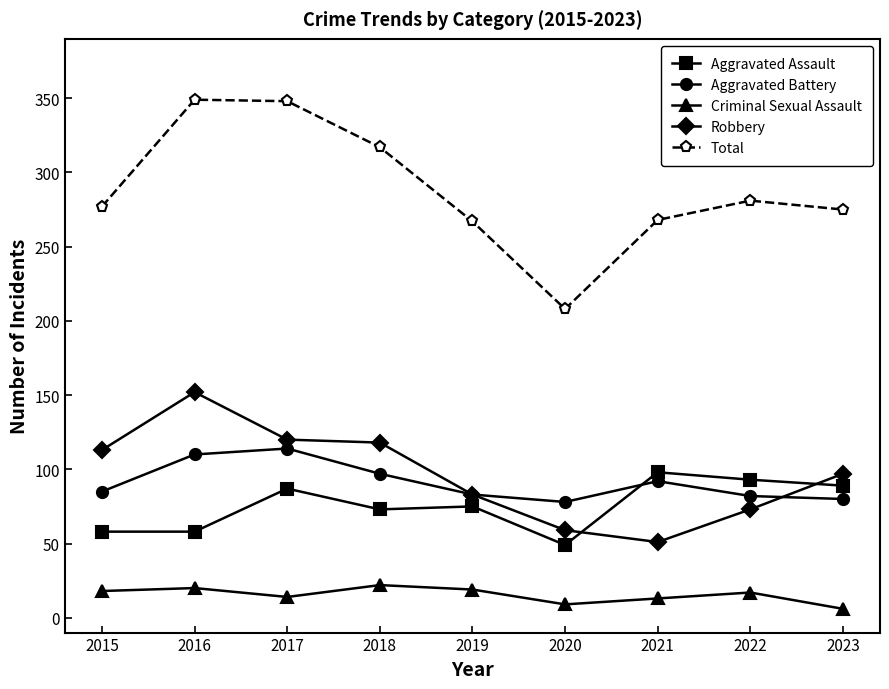

Is it true that Aggravated Battery equals 110 at 2016?

True